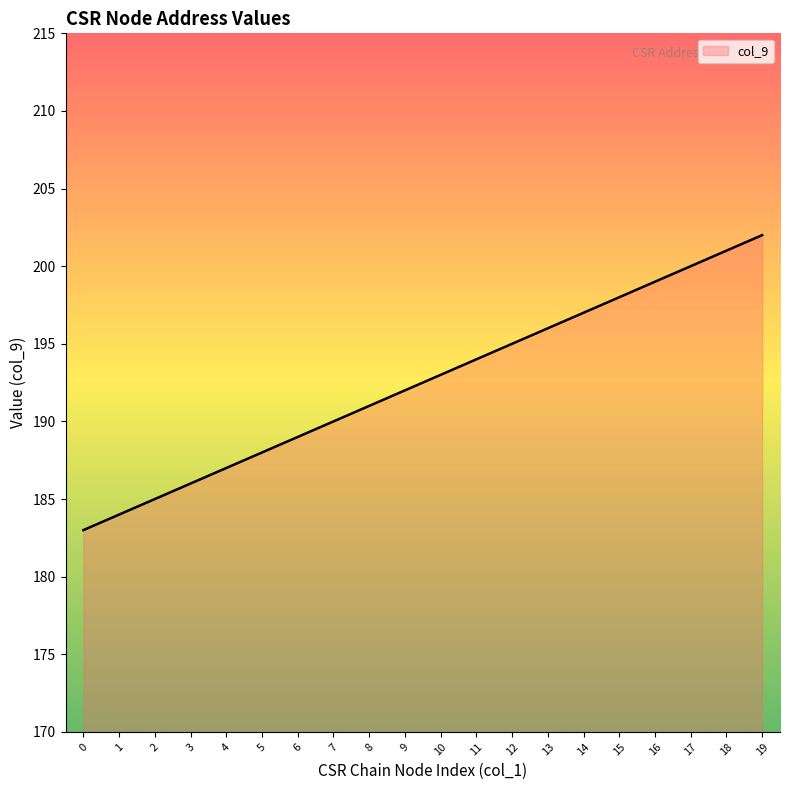

Reading right to left, transcribe all the data shown in this chart.

19=202	18=201	17=200	16=199	15=198	14=197	13=196	12=195	11=194	10=193	9=192	8=191	7=190	6=189	5=188	4=187	3=186	2=185	1=184	0=183